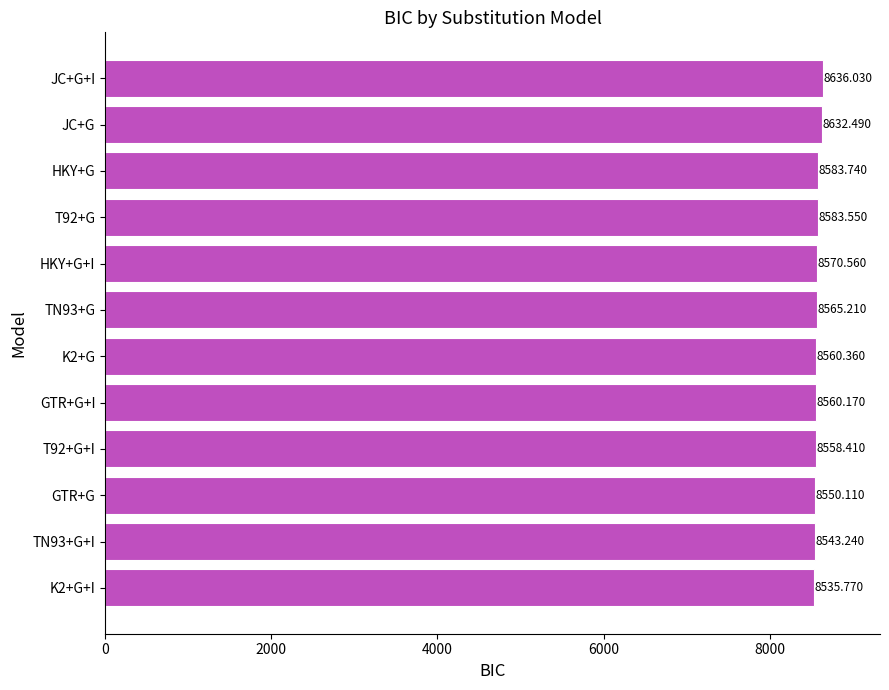

List the labels in order of value, largest first.

JC+G+I, JC+G, HKY+G, T92+G, HKY+G+I, TN93+G, K2+G, GTR+G+I, T92+G+I, GTR+G, TN93+G+I, K2+G+I